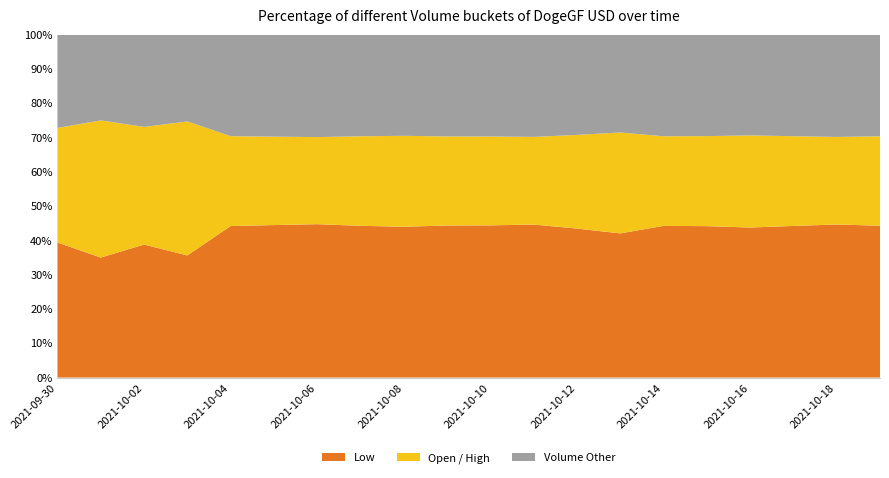

What is the lowest value of the Low series?

35.0